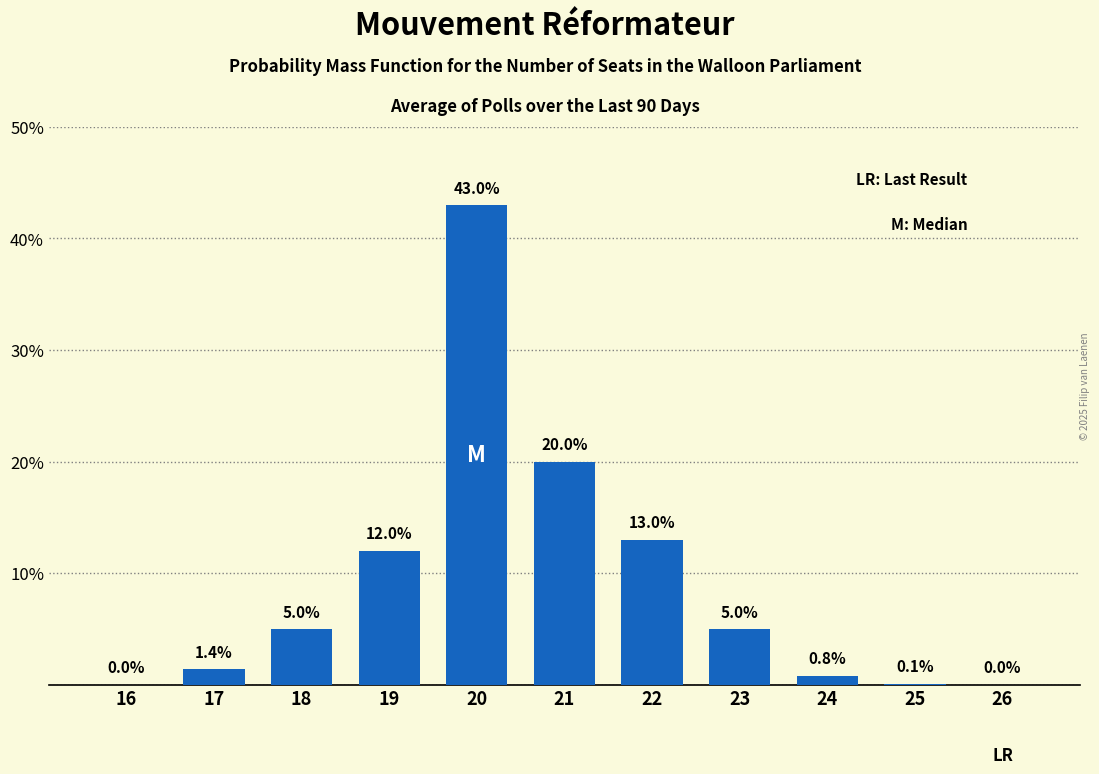

Reading right to left, what are all the values shown in this chart?

26=0.0	25=0.1	24=0.8	23=5.0	22=13.0	21=20.0	20=43.0	19=12.0	18=5.0	17=1.4	16=0.0